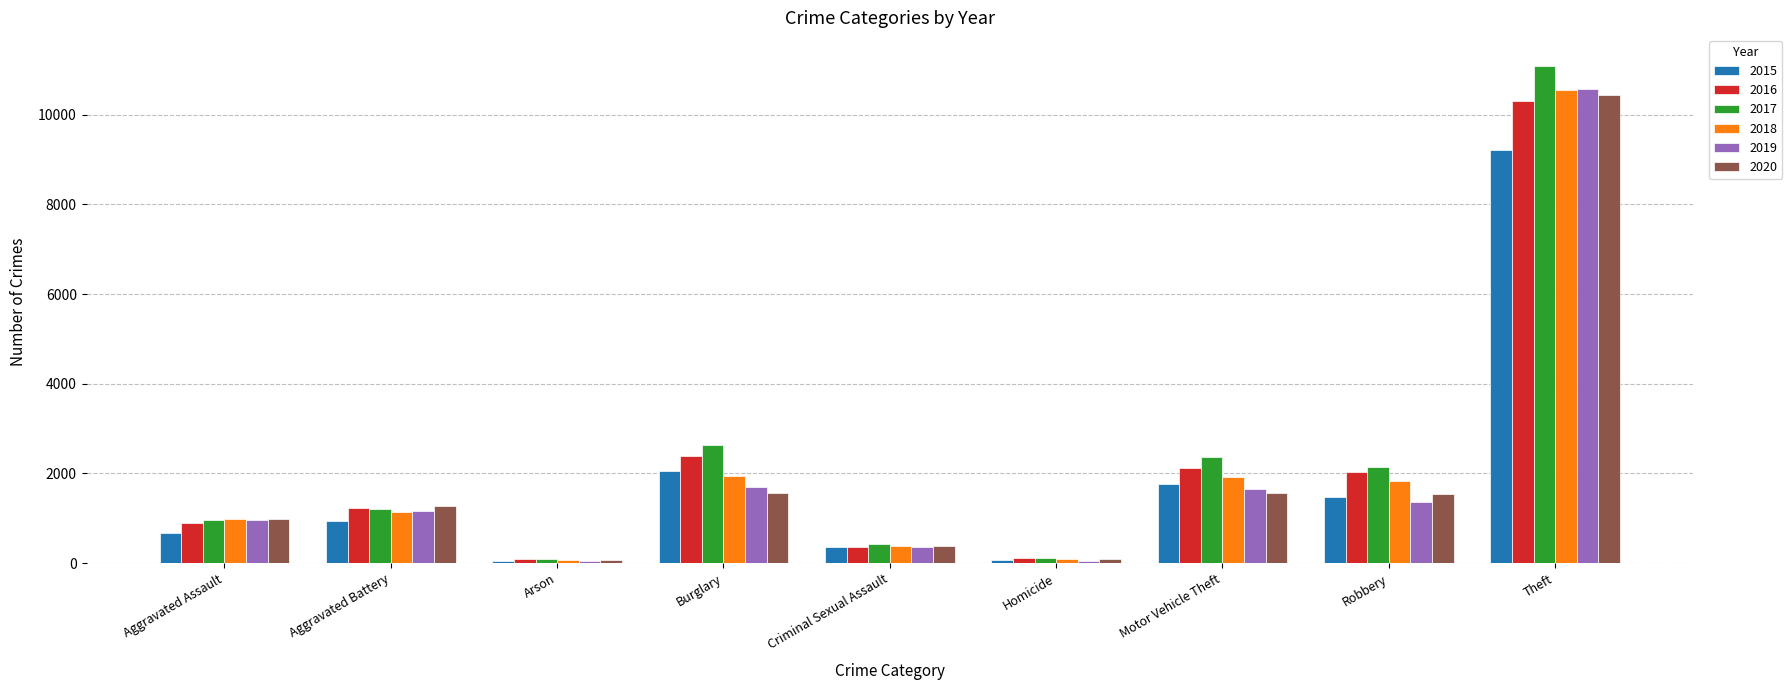

Which series changed the most between Burglary and Homicide?

2017